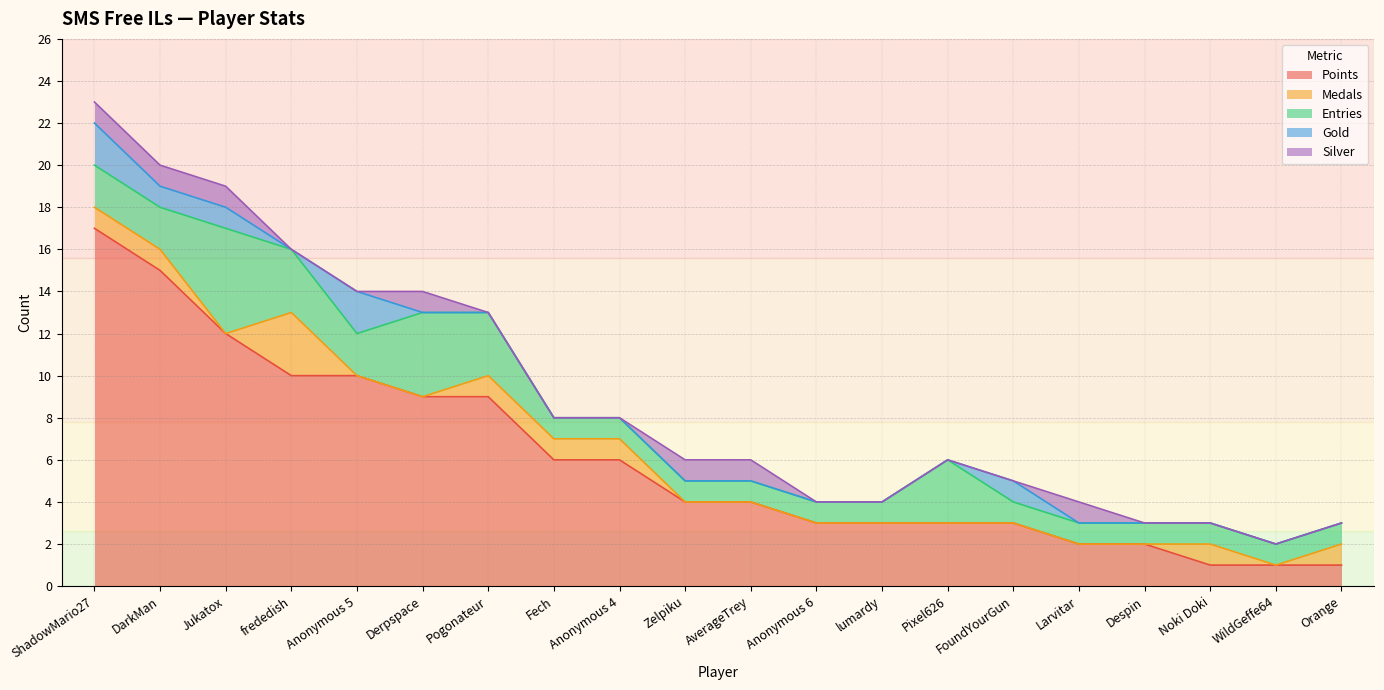

What are all the series names shown in the legend?

Points, Medals, Entries, Gold, Silver